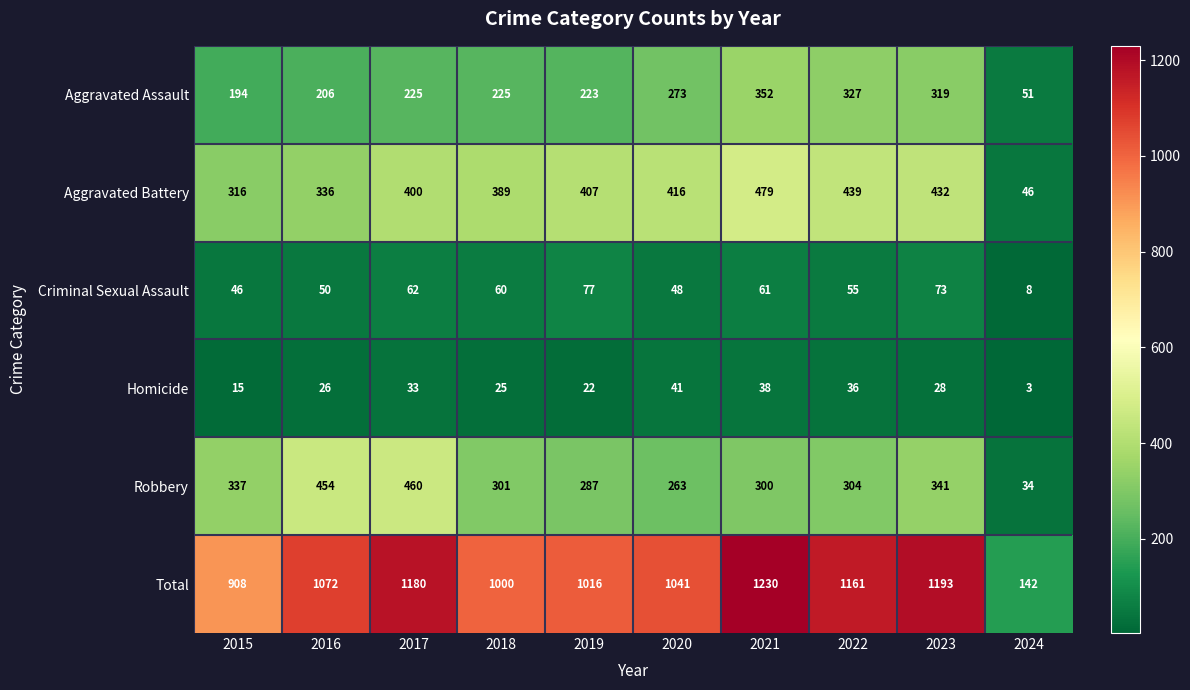

What is the total value across all series at 2018?

2000